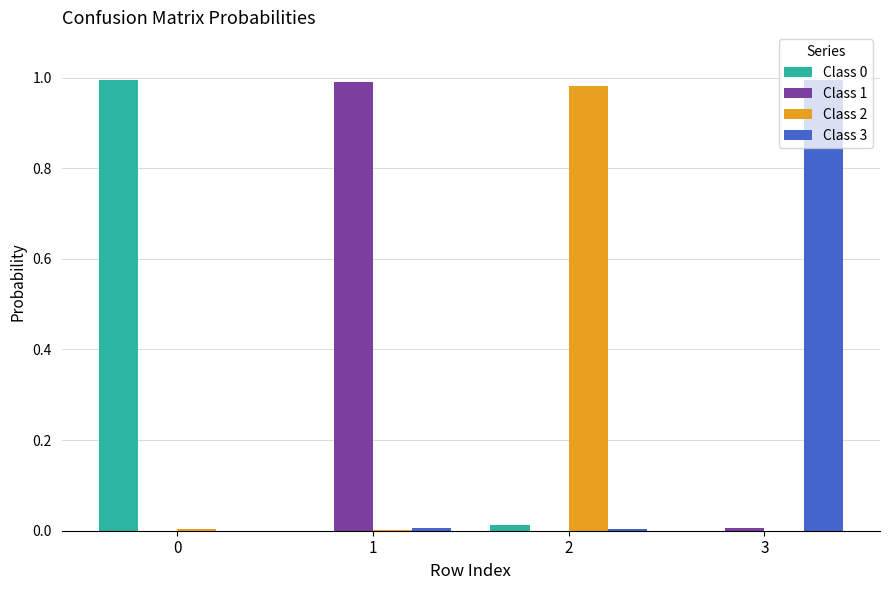

Is it true that Class 2 equals 0.0 at 0?

True